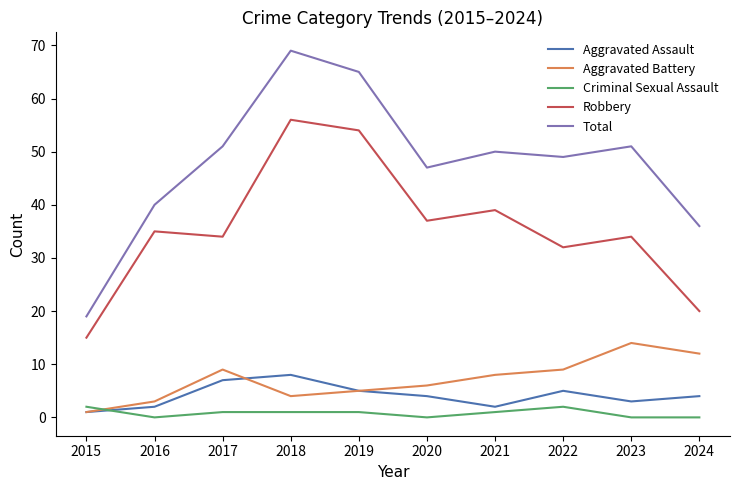

At which category is the sum across all series the highest?

2018